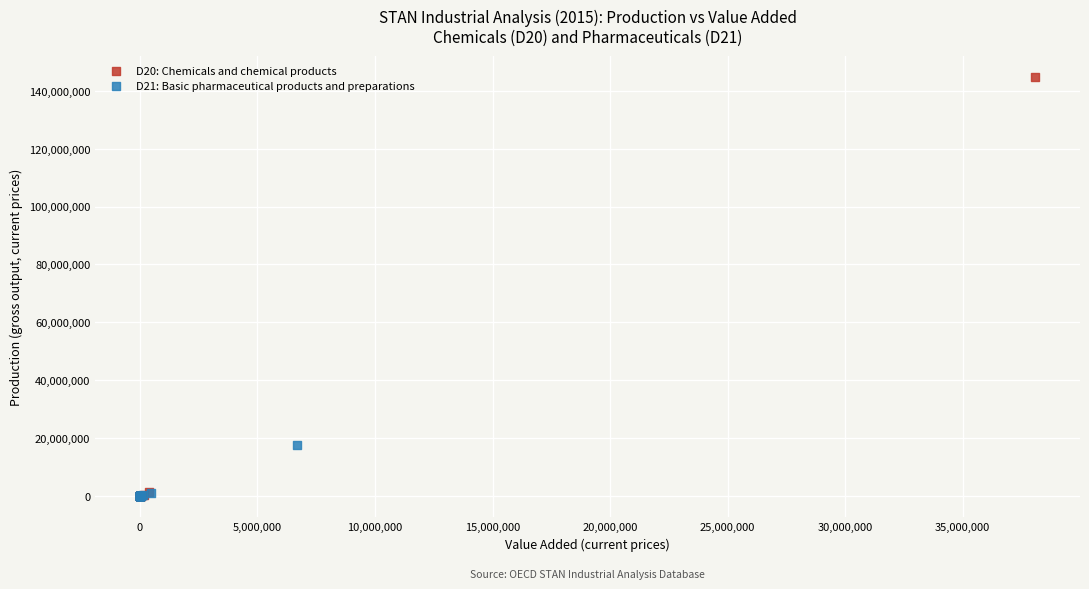

Which series has the largest Y range (max minus min)?

D20: Chemicals and chemical products